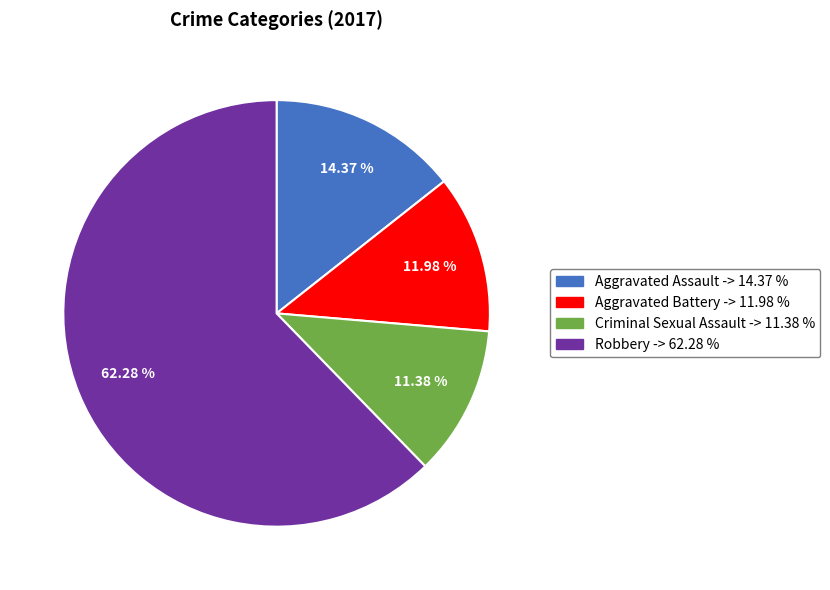

Which category accounts for the majority?

Robbery